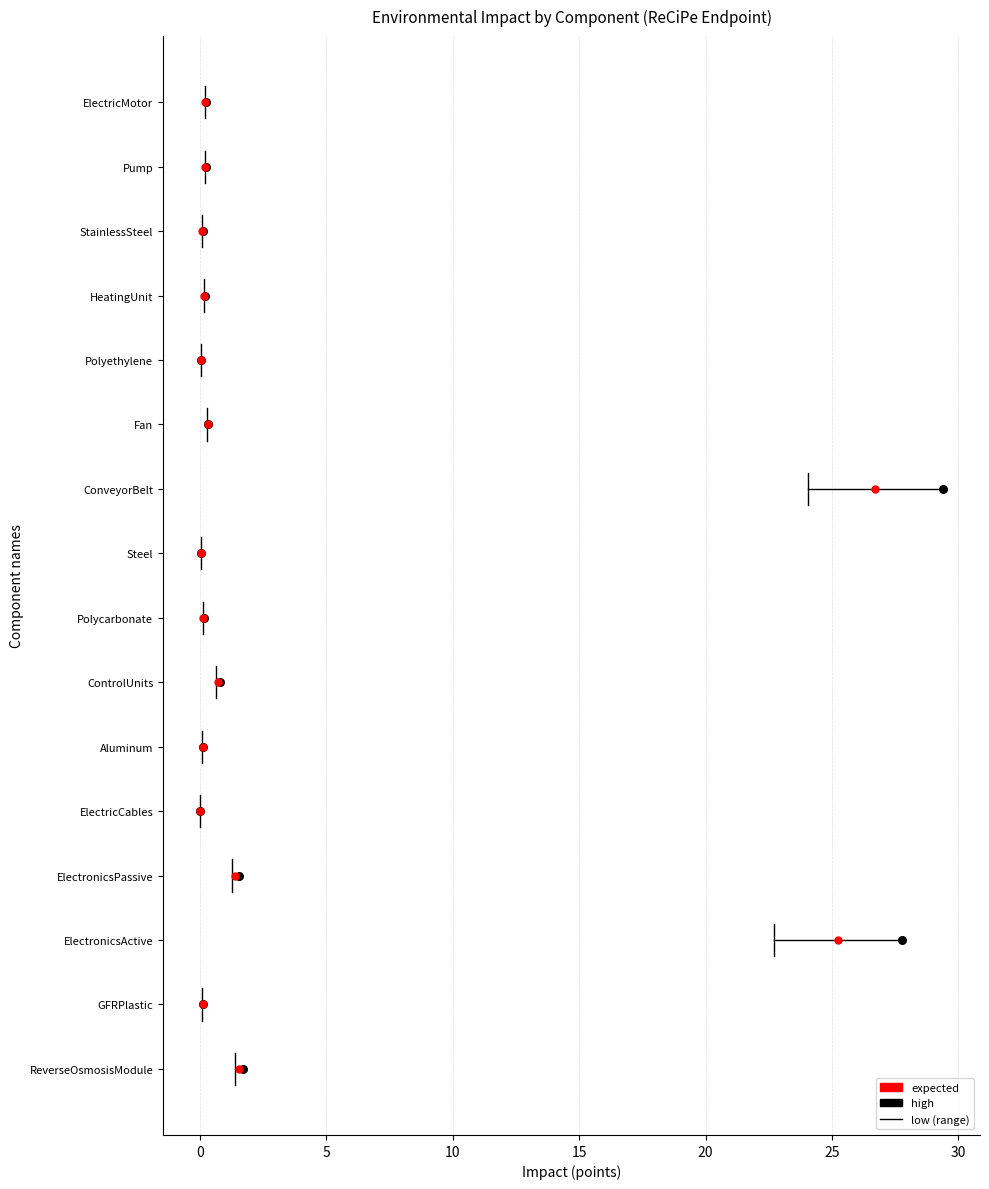

Which series reaches the maximum Y coordinate?

high